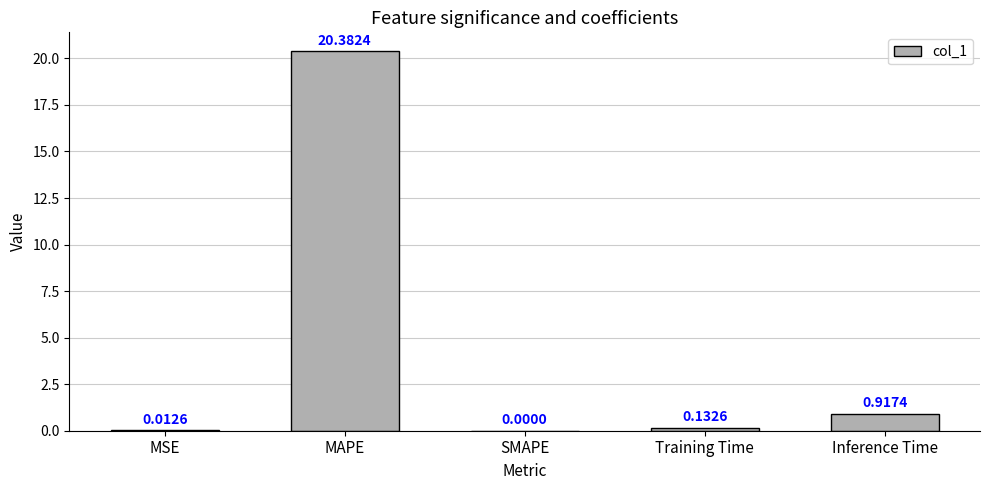

At which label is the value closest to 10?

Inference Time